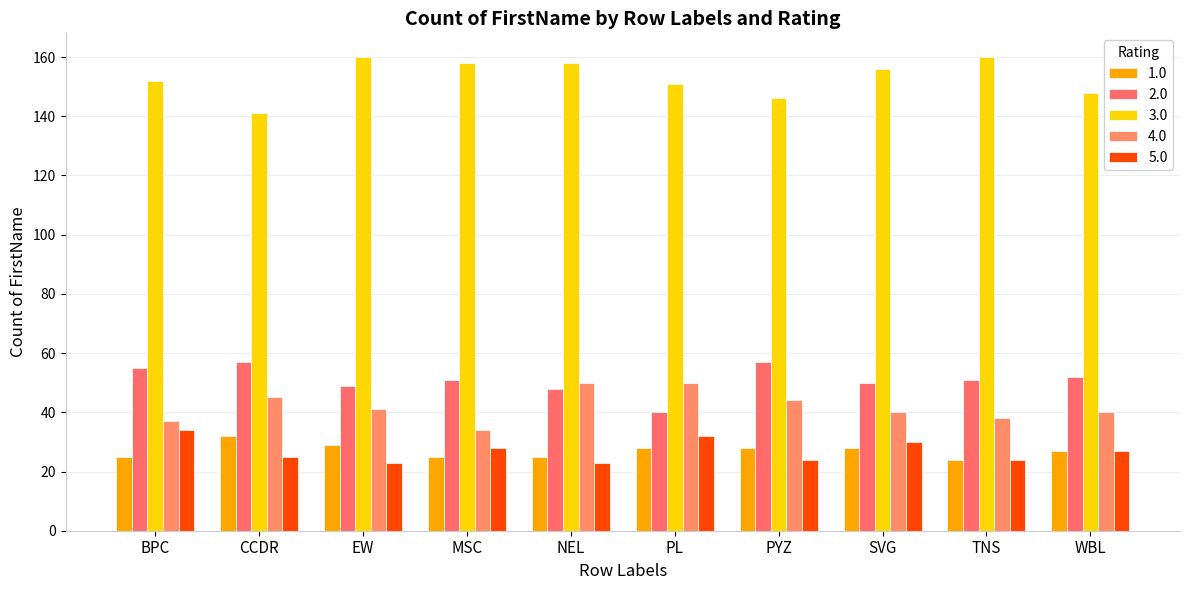

Reading left to right, list all the values displayed in this chart.

1.0: BPC=25	CCDR=32	EW=29	MSC=25	NEL=25	PL=28	PYZ=28	SVG=28	TNS=24	WBL=27
2.0: BPC=55	CCDR=57	EW=49	MSC=51	NEL=48	PL=40	PYZ=57	SVG=50	TNS=51	WBL=52
3.0: BPC=152	CCDR=141	EW=160	MSC=158	NEL=158	PL=151	PYZ=146	SVG=156	TNS=160	WBL=148
4.0: BPC=37	CCDR=45	EW=41	MSC=34	NEL=50	PL=50	PYZ=44	SVG=40	TNS=38	WBL=40
5.0: BPC=34	CCDR=25	EW=23	MSC=28	NEL=23	PL=32	PYZ=24	SVG=30	TNS=24	WBL=27